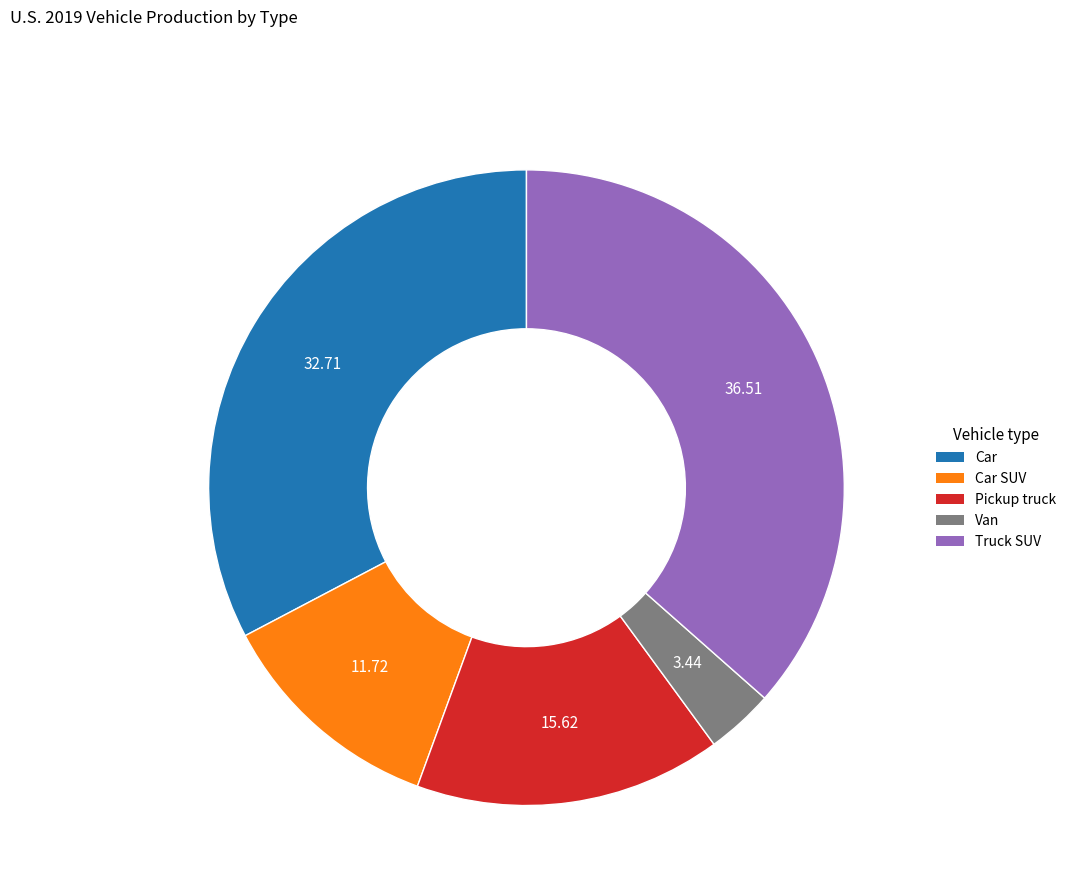

How many slices are in this pie chart?

5